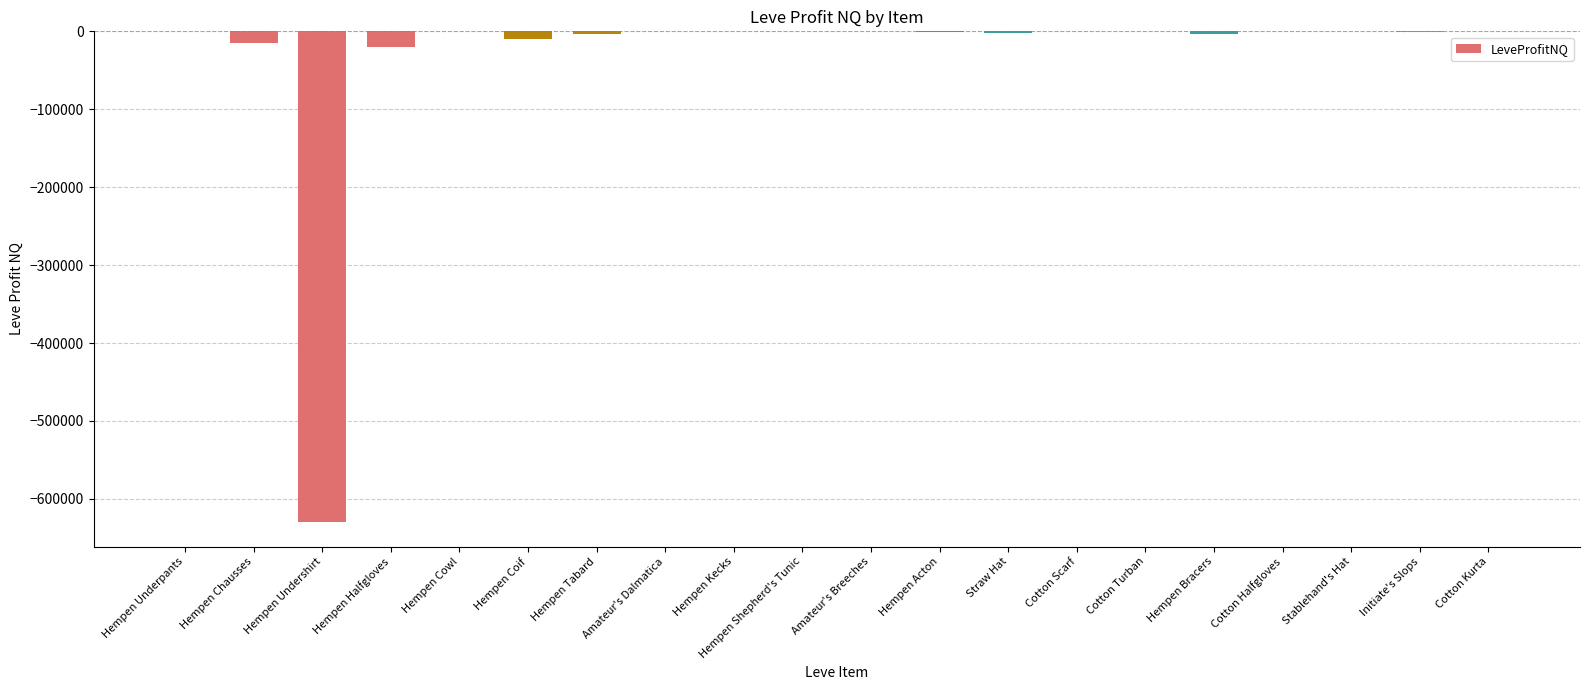

What is the change in value from Hempen Undershirt to Hempen Cowl?

+629637.0